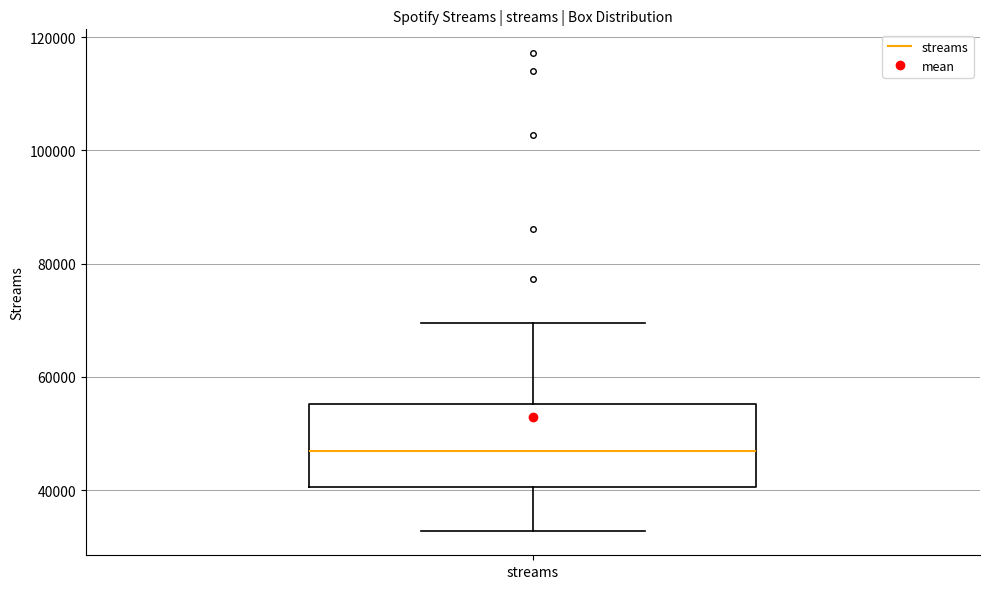

Where does the lower whisker of the box for streams end on the y-axis? The values are not printed on the chart, so give them approximately, as read against the axis.

32000